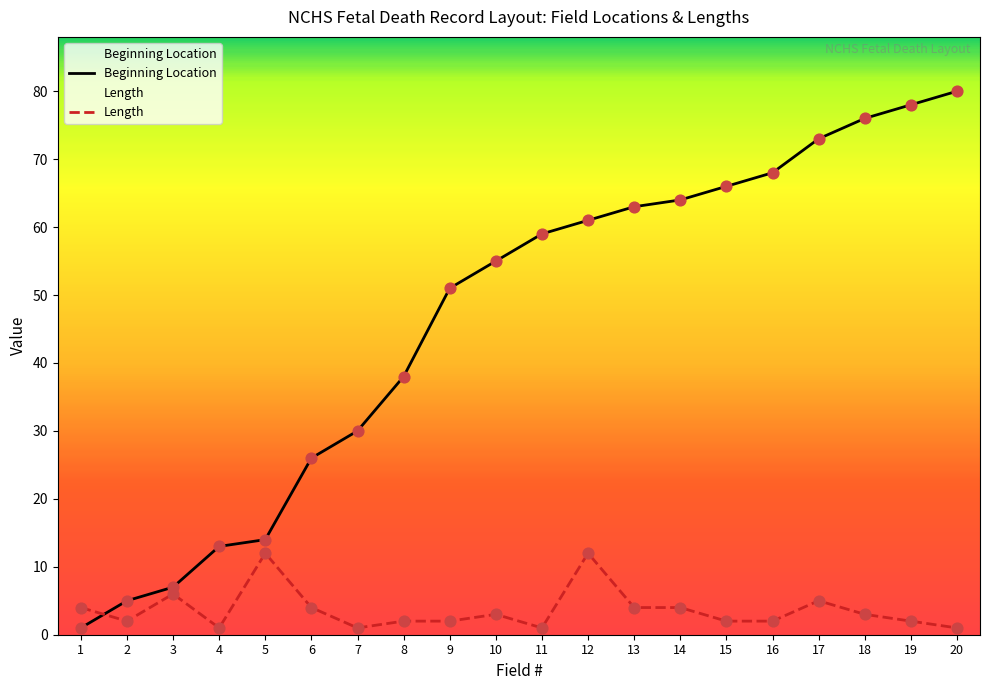

Which series contains the highest Y value?

Beginning Location